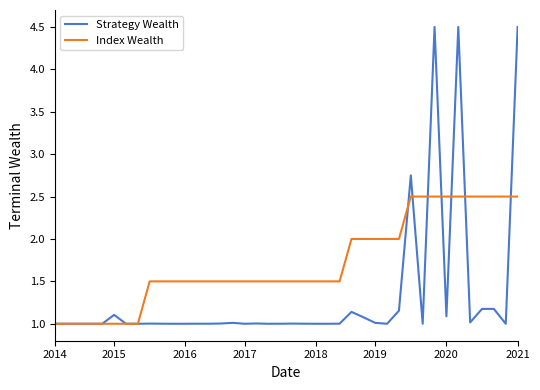

Which series has the largest total across all categories?

Index Wealth